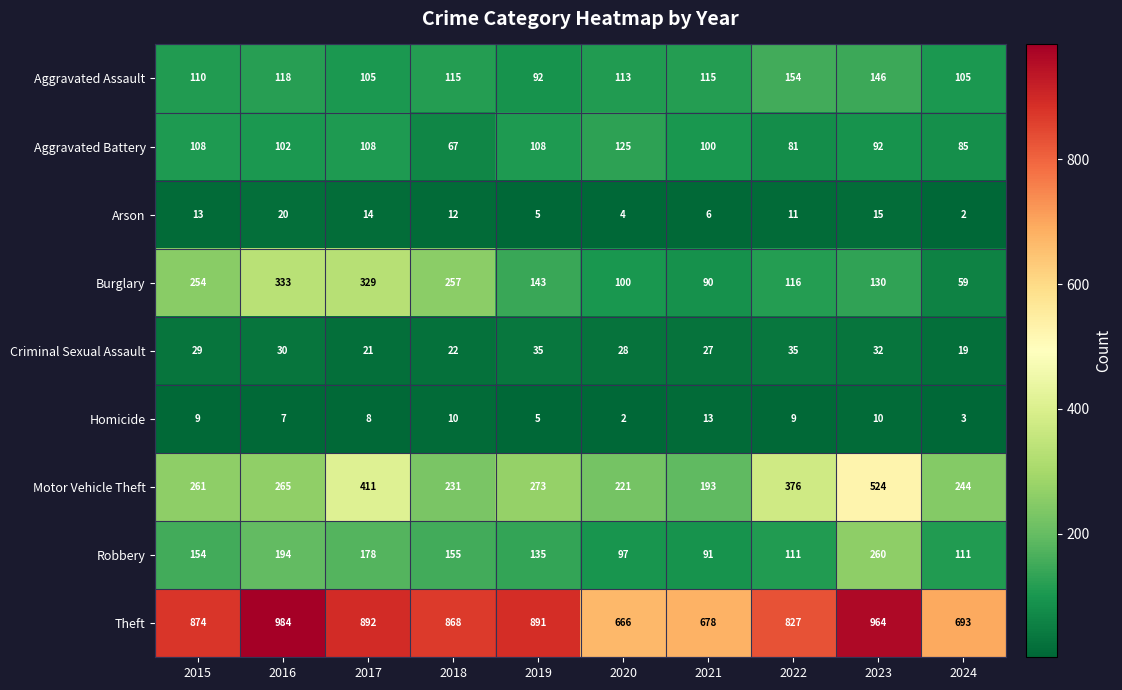

Which series changed the most between 2016 and 2019?

Burglary